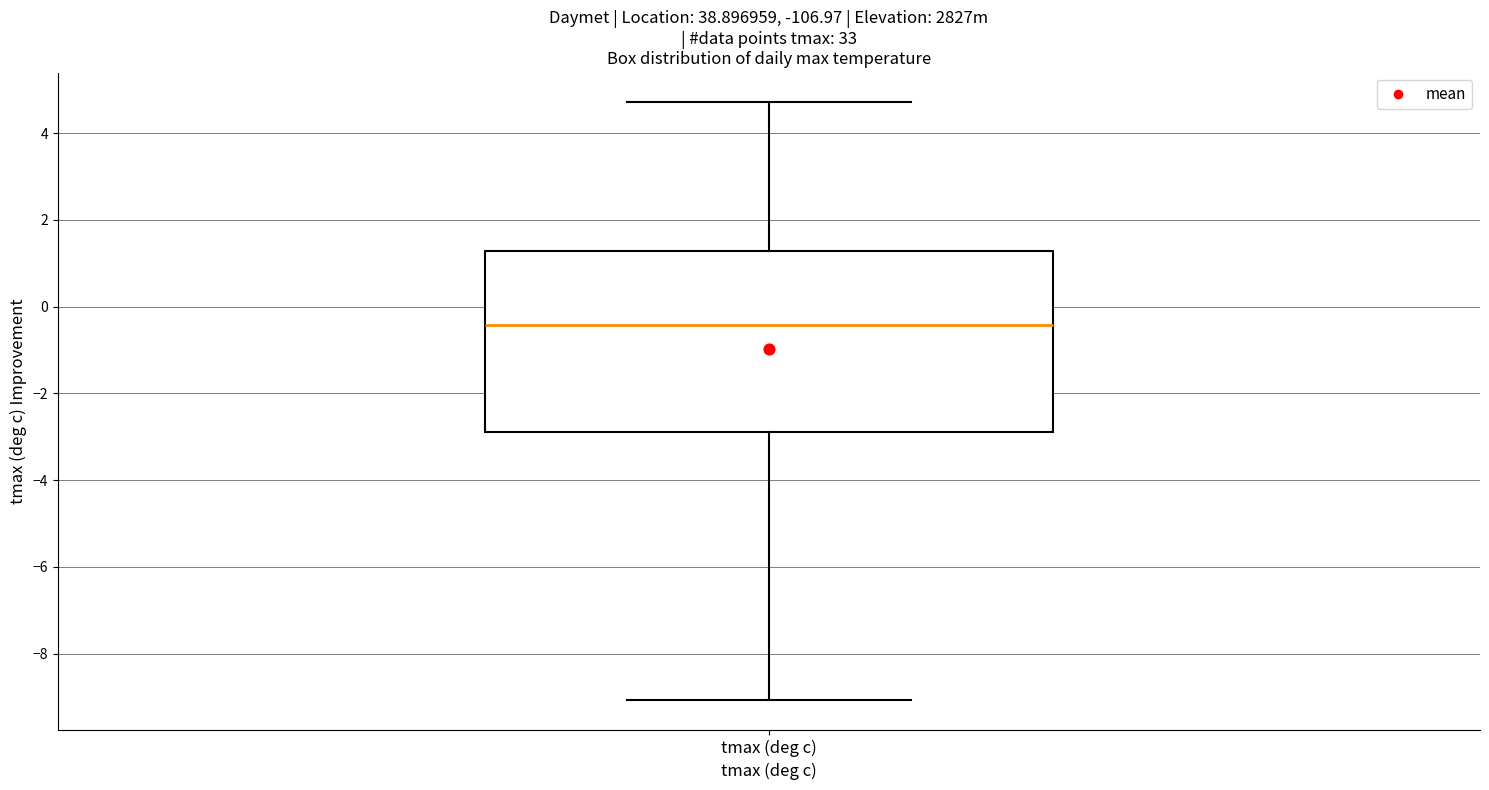

Read this box plot against the y-axis: the position of the median line, the range covered by the box, and the ends of both whiskers. The values are not printed on the chart, so give them approximately, as read against the axis.

median -0.4, box -2.8 to 1.2, whiskers -9.0 to 4.8